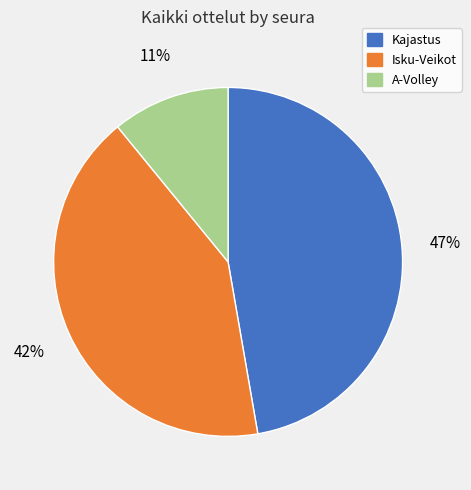

Is A-Volley the majority of the pie?

No